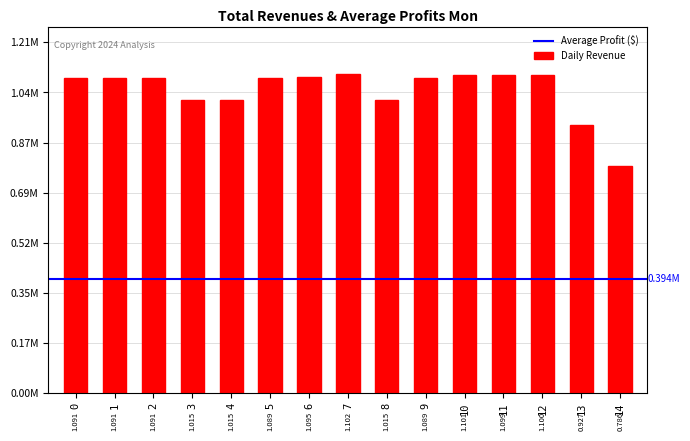

Are the bars horizontal?

No